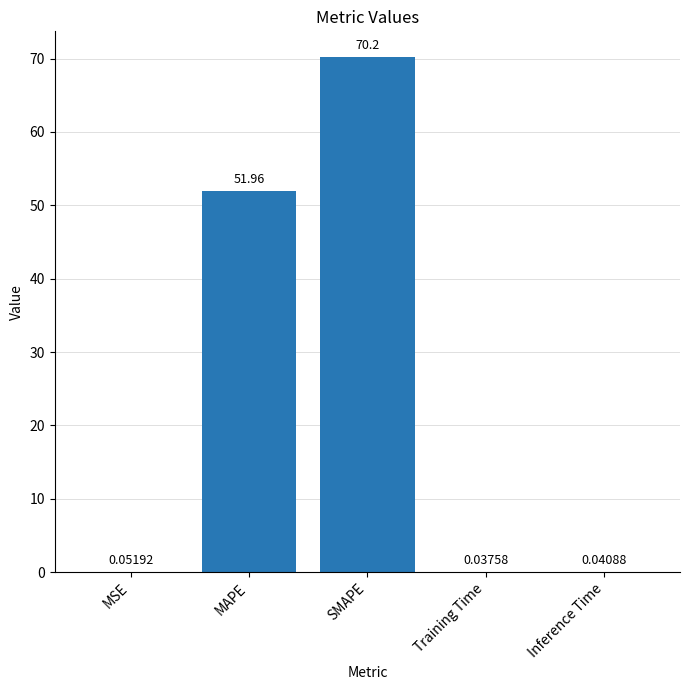

Which label corresponds to the largest value in the chart?

SMAPE